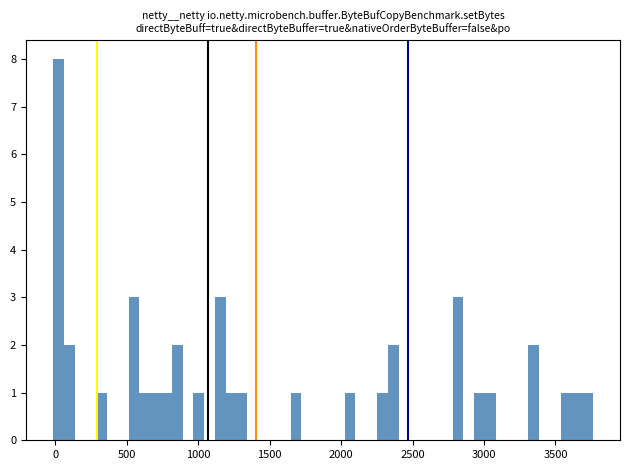

Read against the x-axis, roughly where is the centre of the tallest bar?

0